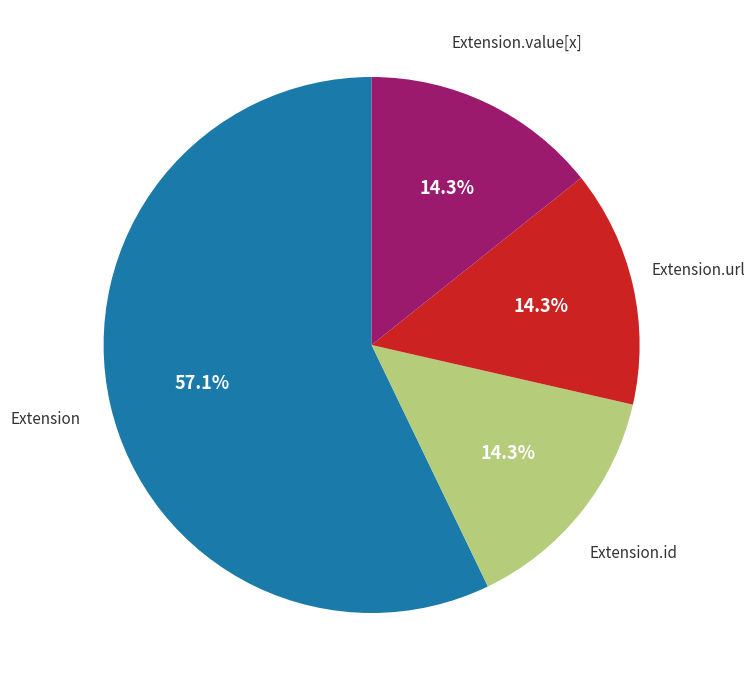

Count the number of slices in the pie.

4